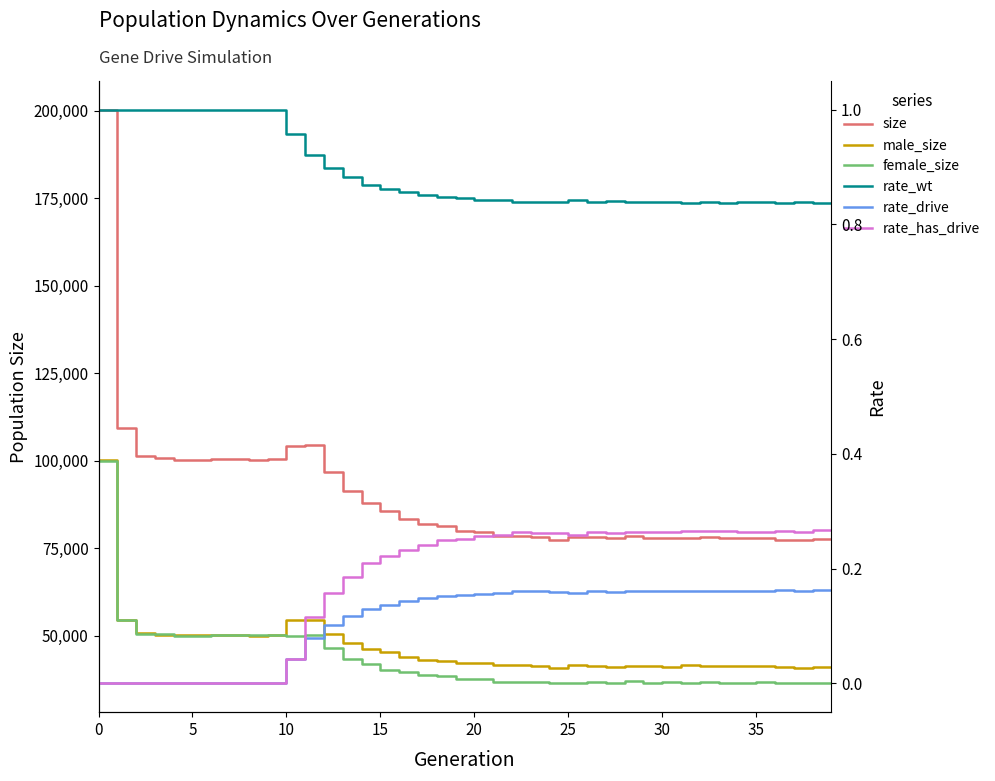

How many rate_has_drive values are between 0 and 1?

40